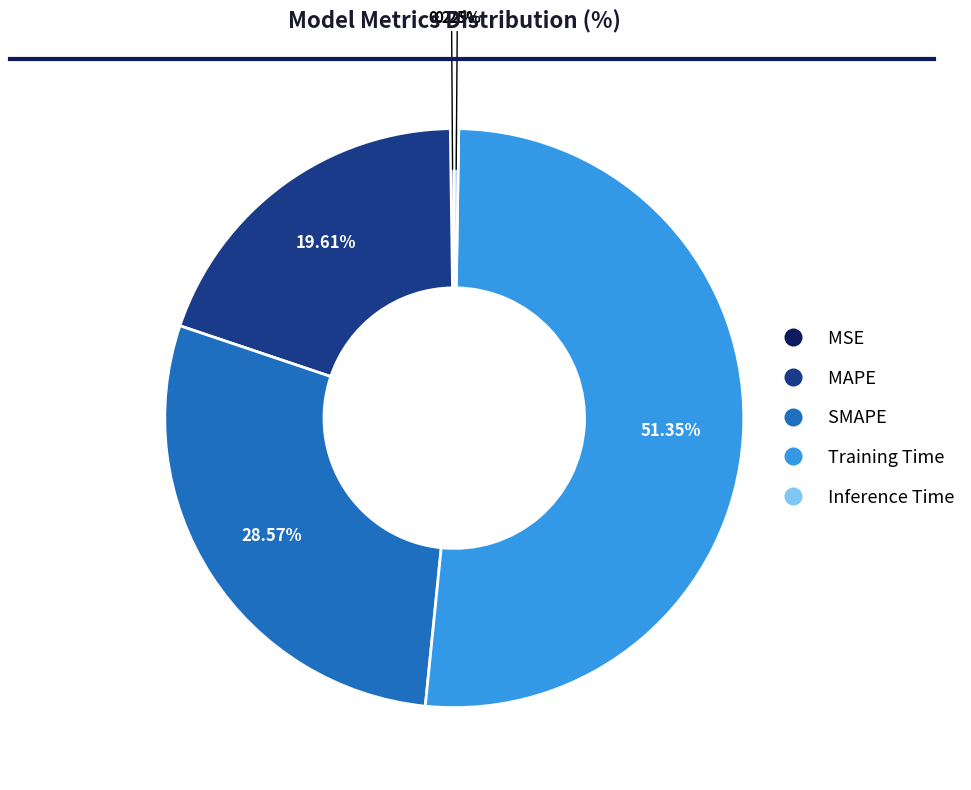

Approximately how many times larger is the value at SMAPE compared to Training Time?

0.6